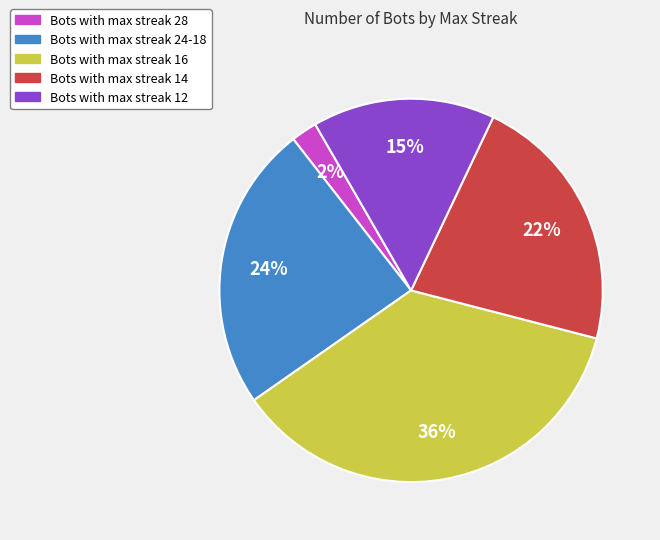

Does Bots with max streak 14 represent more than half of the total?

No